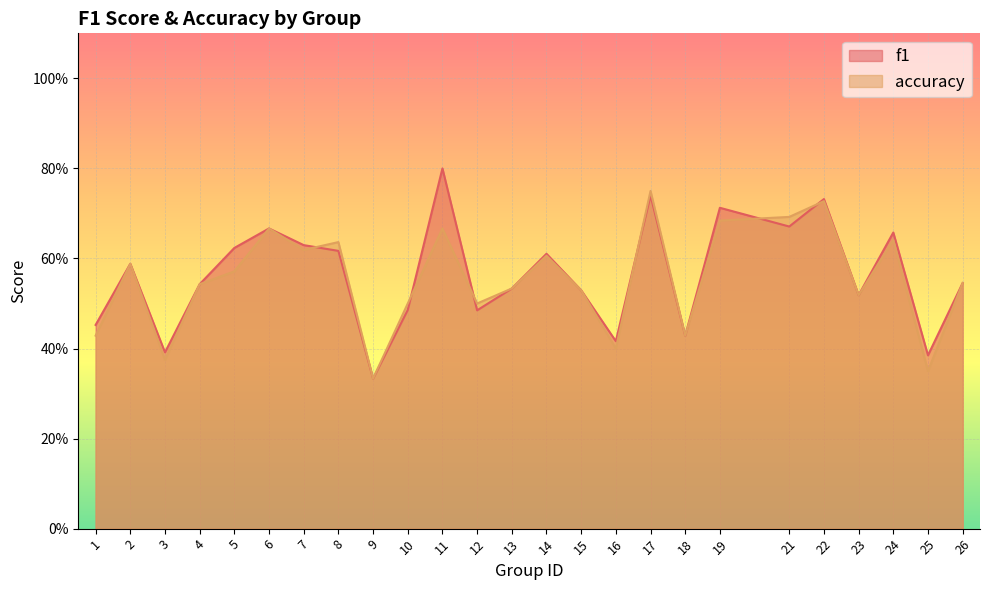

What is the value of the accuracy point at the 3rd from the left?

0.4